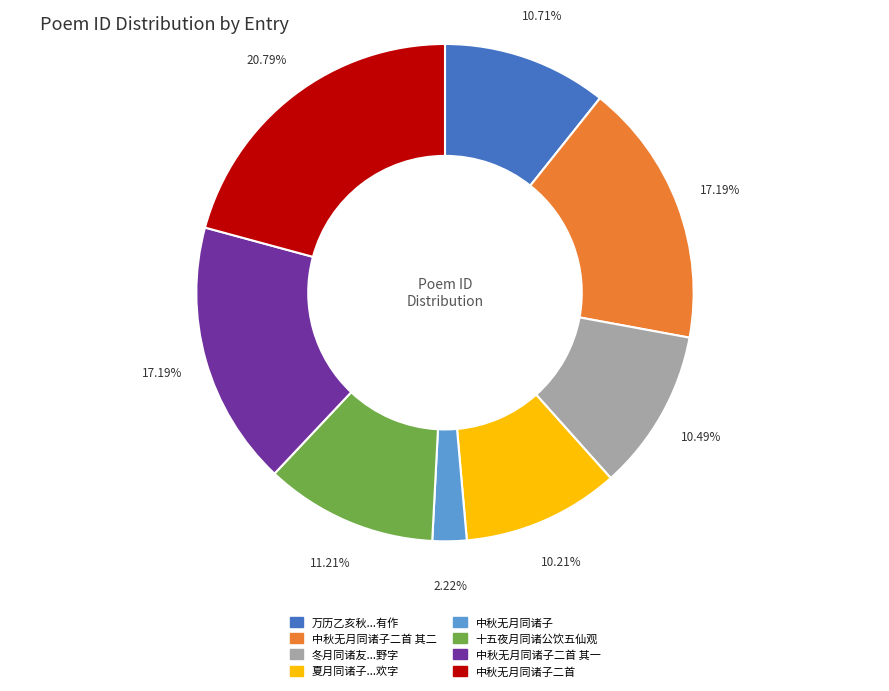

Is there a majority slice in this chart?

No